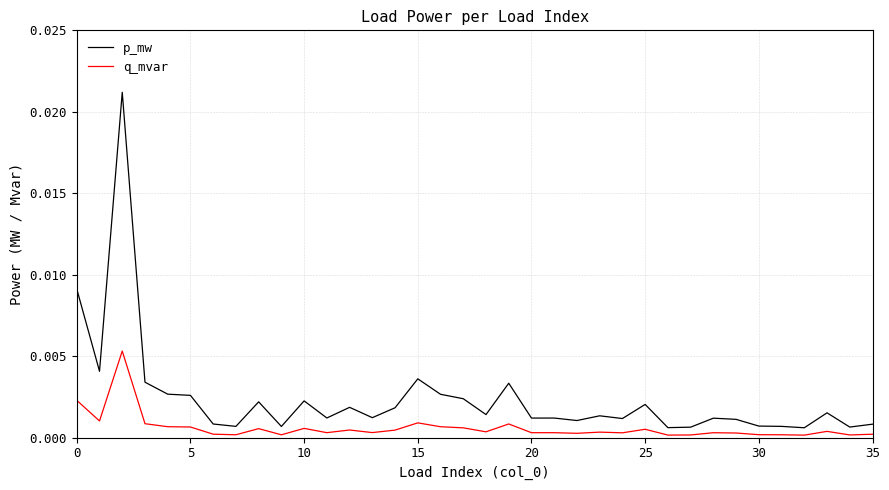

Which series has the widest spread of values?

p_mw